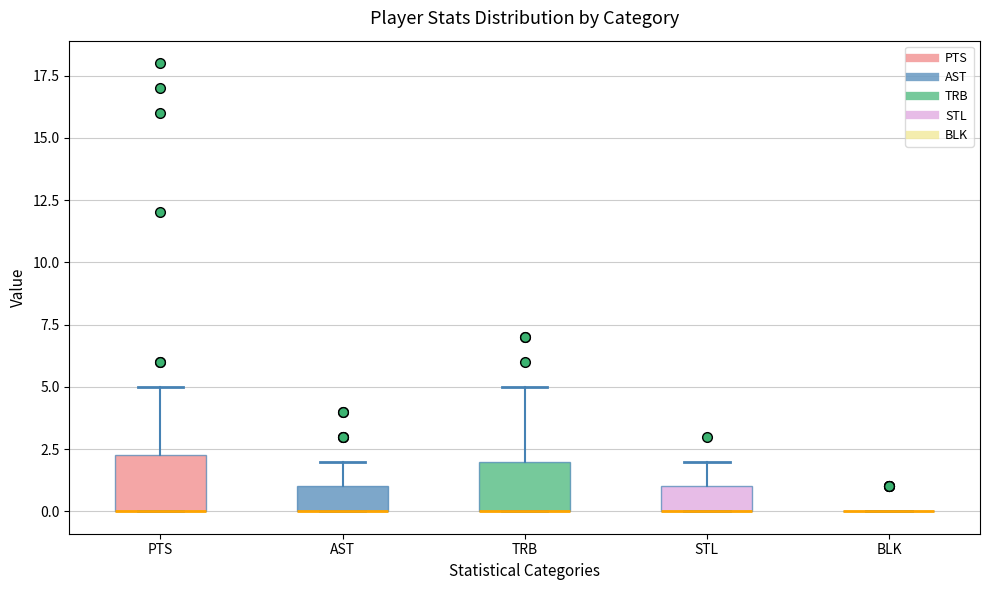

Reading left to right, read every box against the y-axis: the position of its median line, the range the box covers, and the ends of its whiskers. The values are not printed on the chart, so give them approximately, as read against the axis.

PTS: median 0.0 (drawn on the box's lower edge), box 0.0 to 2.5, whiskers 0.0 to 5.0
AST: median 0.0 (drawn on the box's lower edge), box 0.0 to 1.0, whiskers 0.0 to 2.0
TRB: median 0.0 (drawn on the box's lower edge), box 0.0 to 2.0, whiskers 0.0 to 5.0
STL: median 0.0 (drawn on the box's lower edge), box 0.0 to 1.0, whiskers 0.0 to 2.0
BLK: box collapsed to a line at 0.0, whiskers 0.0 to 0.0